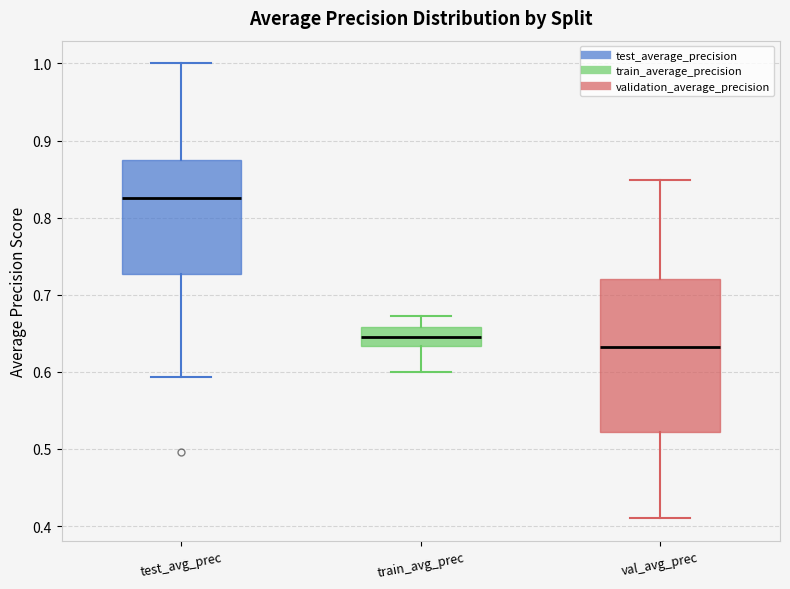

Where is the lower edge of the box for train_avg_prec on the y-axis? The values are not printed on the chart, so give them approximately, as read against the axis.

0.63